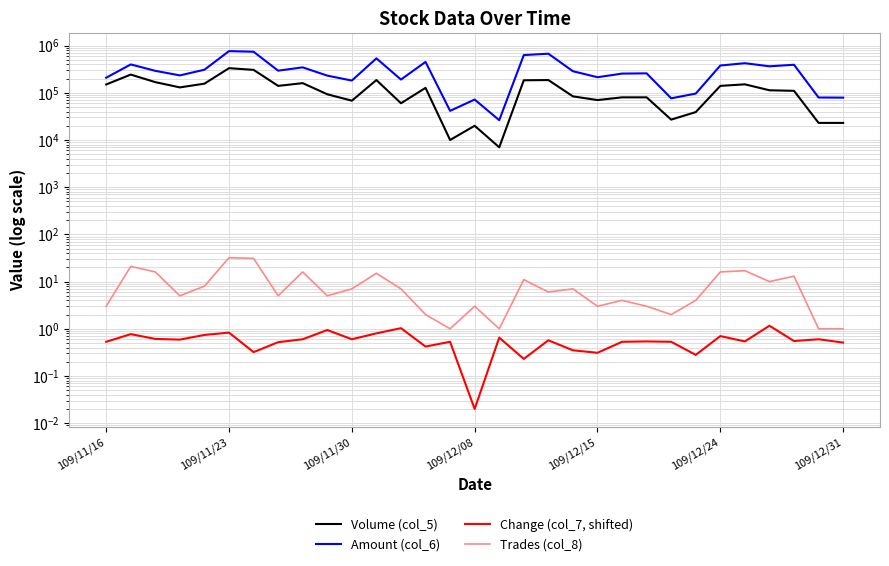

What is the value of the Trades (col_8) point at the 30th from the left?

1.0